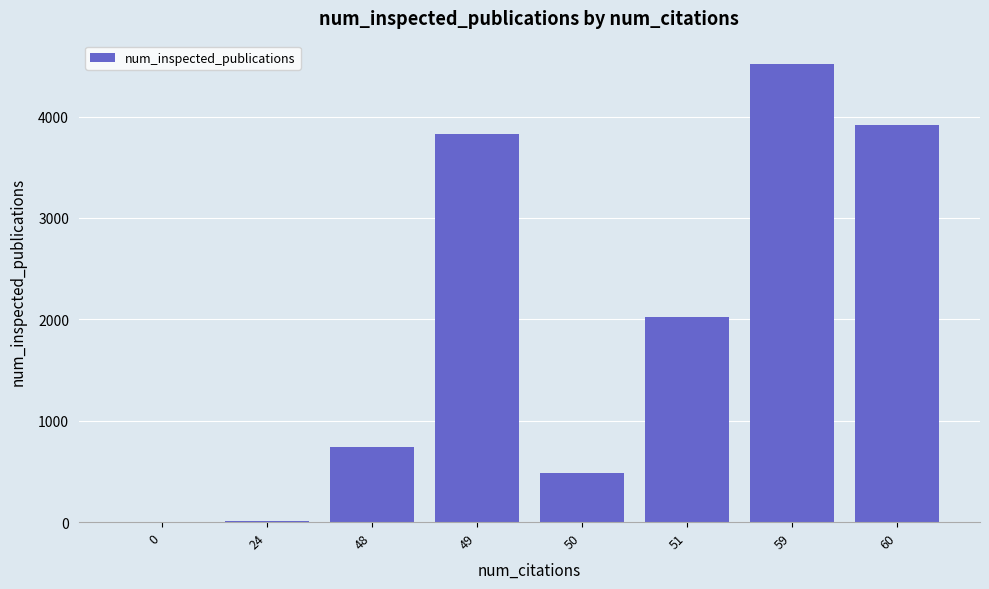

What is the greatest value displayed?

4523